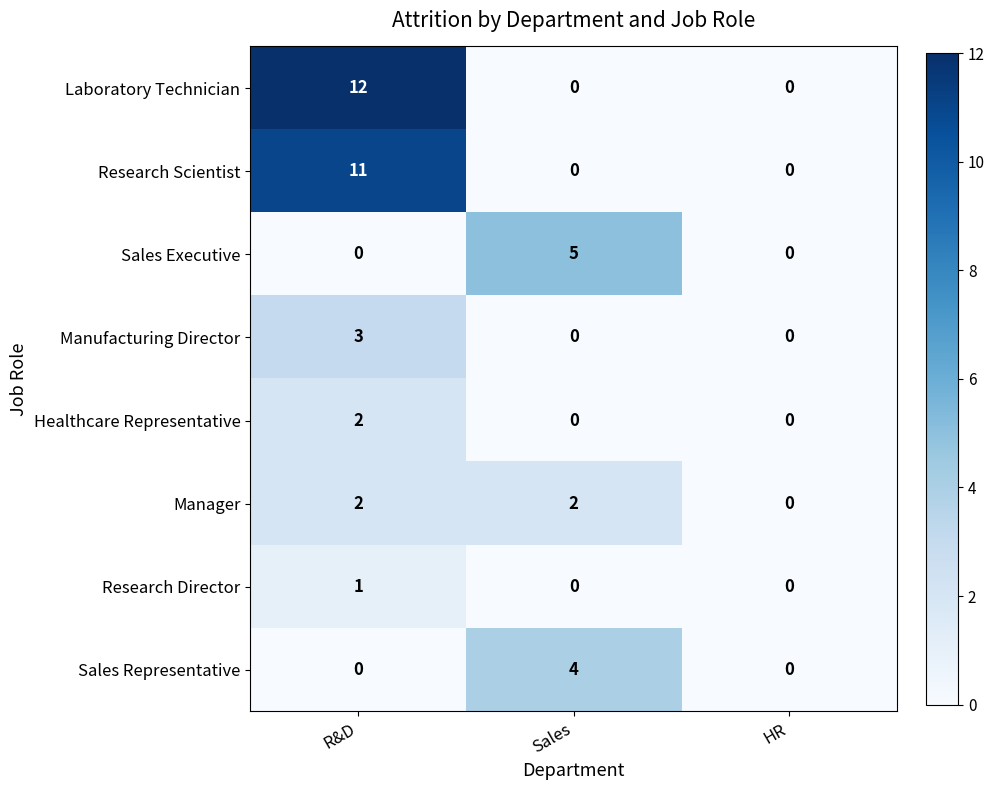

Which series has the largest total across all categories?

Laboratory Technician